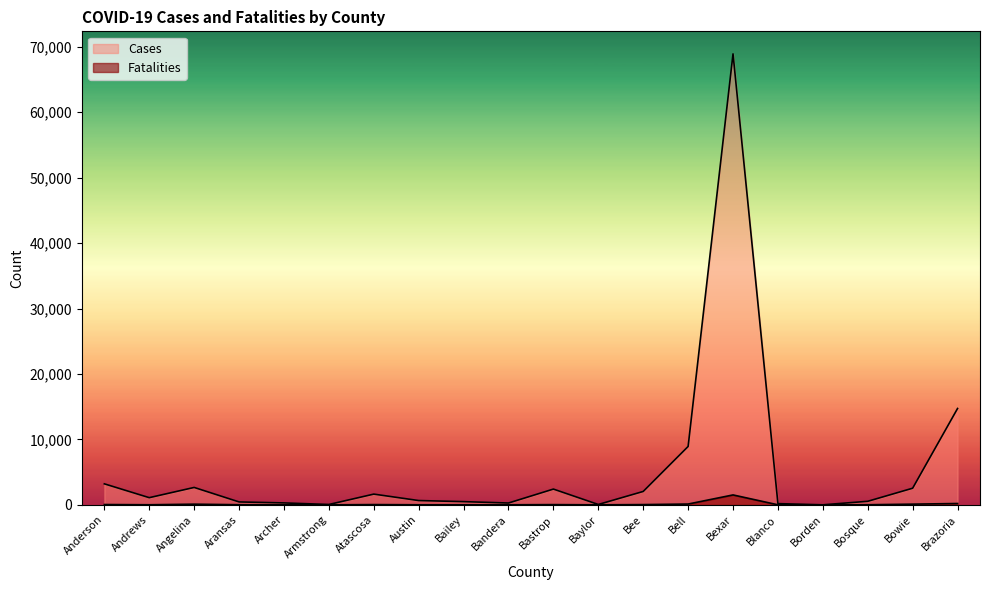

What is the value of the Fatalities point at the 5th from the left?

2